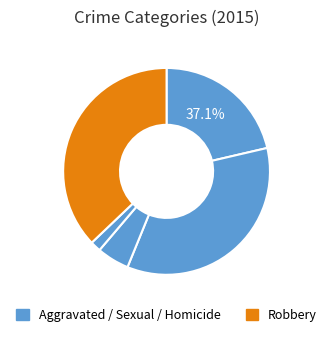

The Aggravated Battery slice represents 21% of the pie. True or false?

False